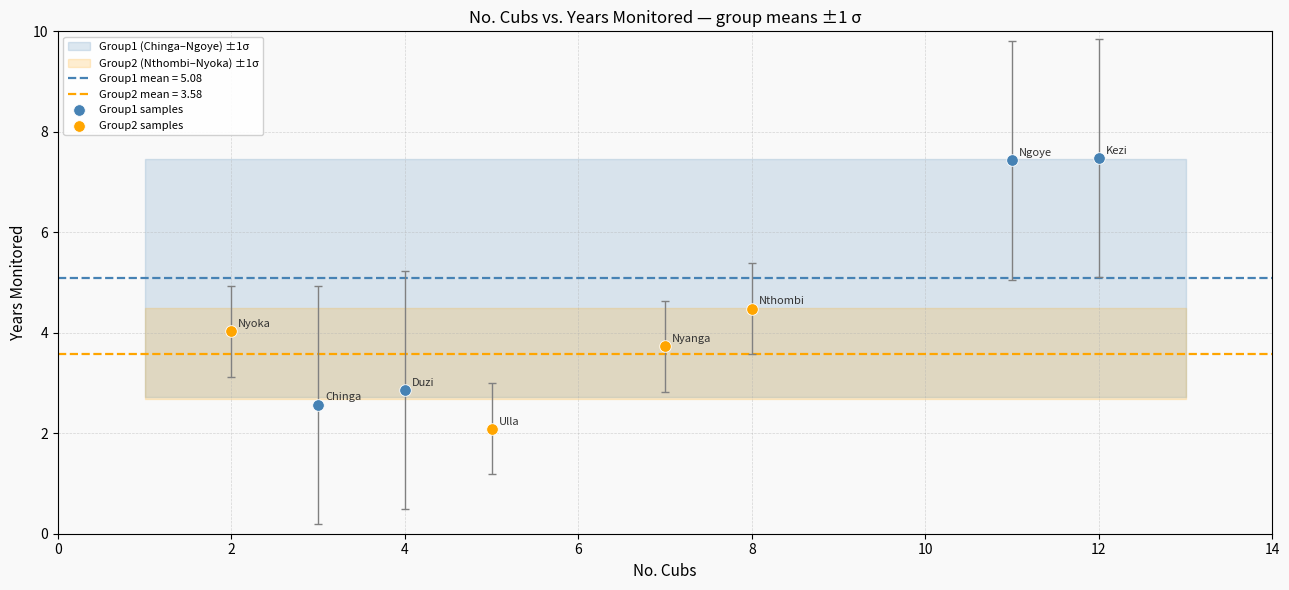

Which series reaches the minimum Y coordinate?

Group2 samples